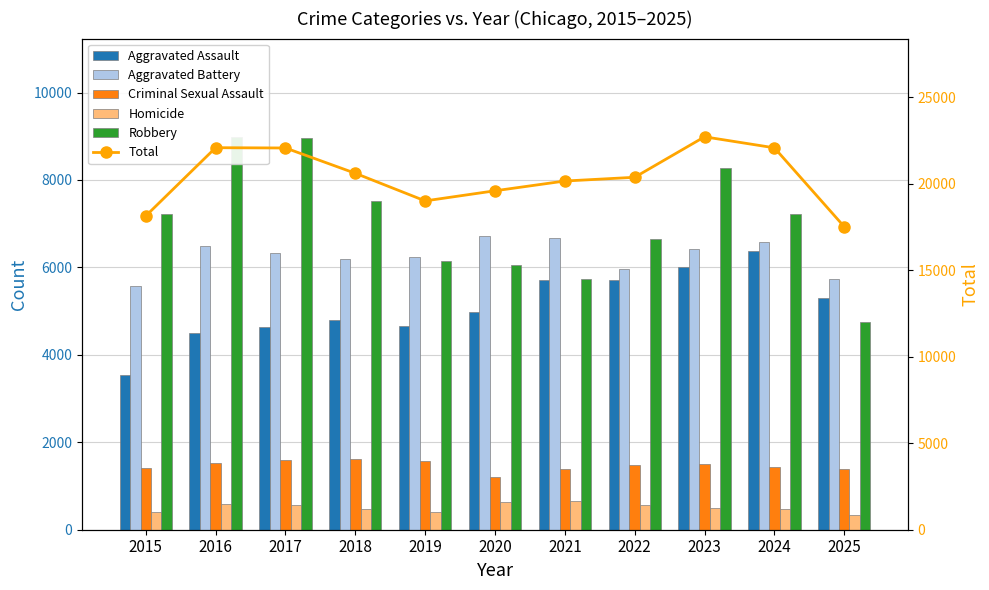

True or false: Criminal Sexual Assault has a value of 1498 at 2023.

True